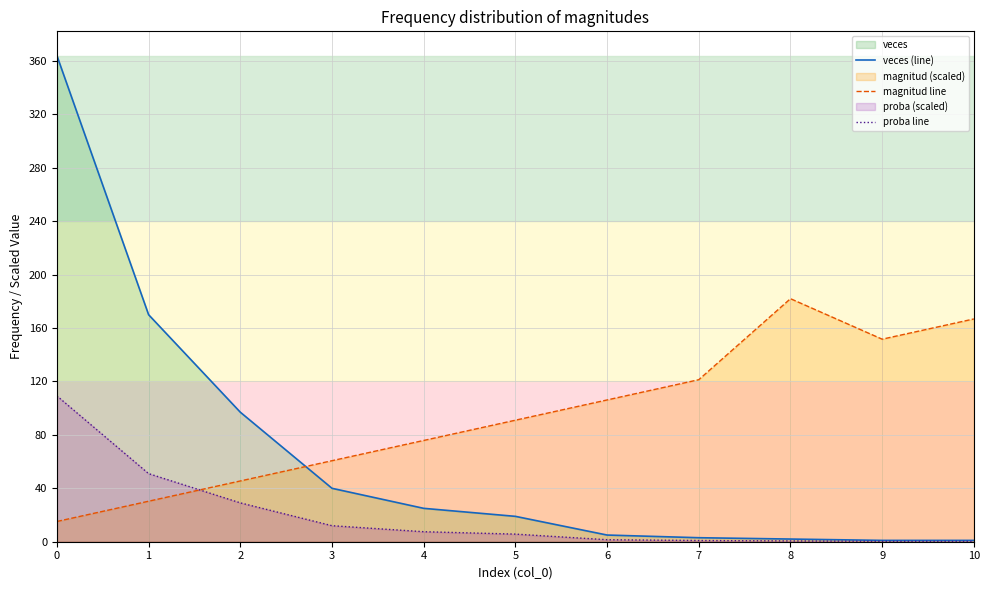

Reading left to right, transcribe all the data shown in this chart.

veces (line): 364.0	170.0	97.0	40.0	25.0	19.0	5.0	3.0	2.0	1.0	1.0
magnitud line: 15.2	30.3	45.5	60.7	75.8	91.0	106.2	121.3	182.0	151.7	166.8
proba line: 109.2	51.0	29.1	12.0	7.5	5.7	1.5	0.9	0.6	0.3	0.3